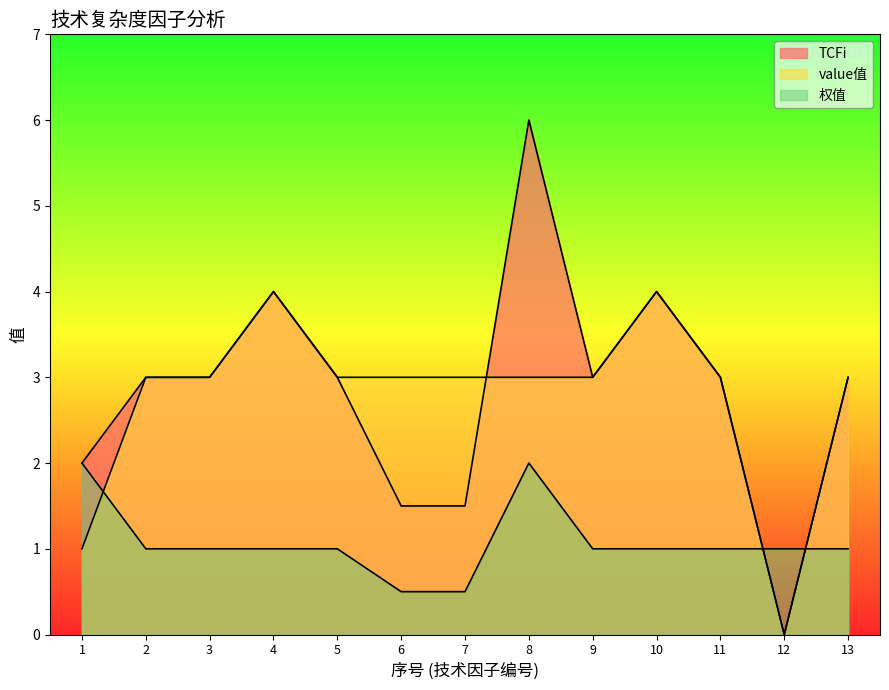

What is the value of the 权值 point at the 12th from the left?

1.0